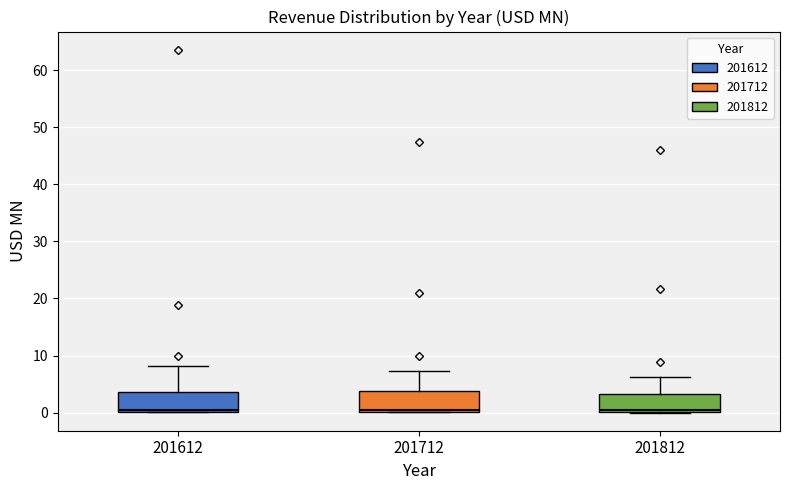

Reading left to right, read every box against the y-axis: the position of its median line, the range the box covers, and the ends of its whiskers. The values are not printed on the chart, so give them approximately, as read against the axis.

201612: median 0 (just above the box's lower edge), box 0 to 4, whiskers 0 to 8
201712: median 0 (just above the box's lower edge), box 0 to 4, whiskers 0 to 7
201812: median 0, box 0 to 3, whiskers 0 to 6